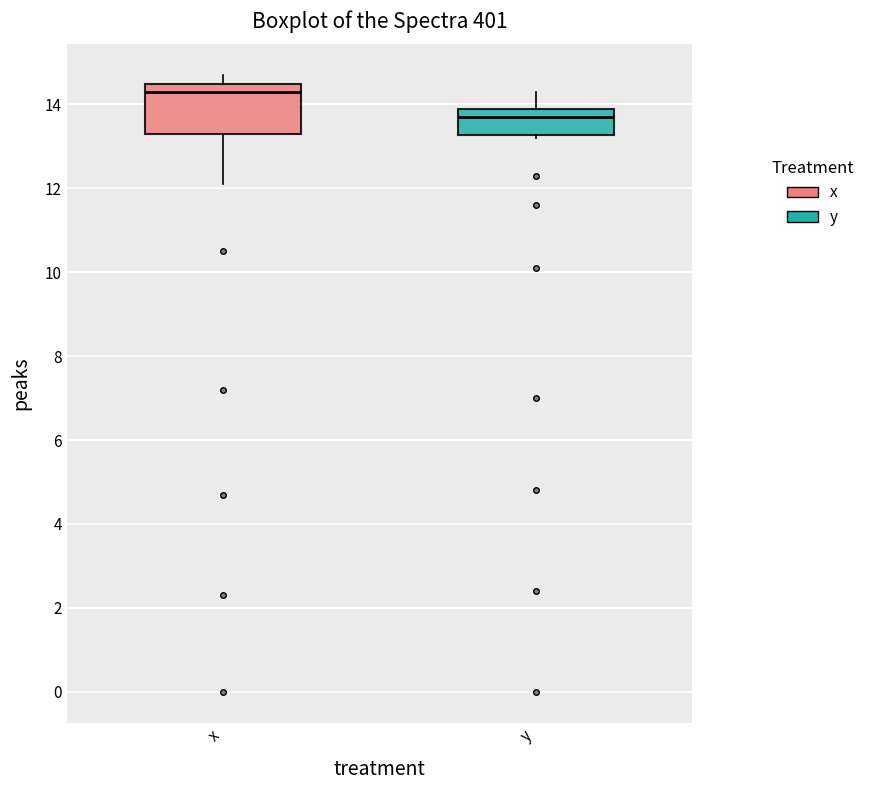

Reading left to right, transcribe this box plot: for each box, give where its median line is, the range the box spans, and where its two whiskers end, as read against the y-axis. The values are not printed on the chart, so give them approximately, as read against the axis.

x: median 14.4, box 13.4 to 14.6, whiskers 12.2 to 14.8
y: median 13.8, box 13.2 to 14.0, whiskers 13.2 (just below the box's lower edge) to 14.4